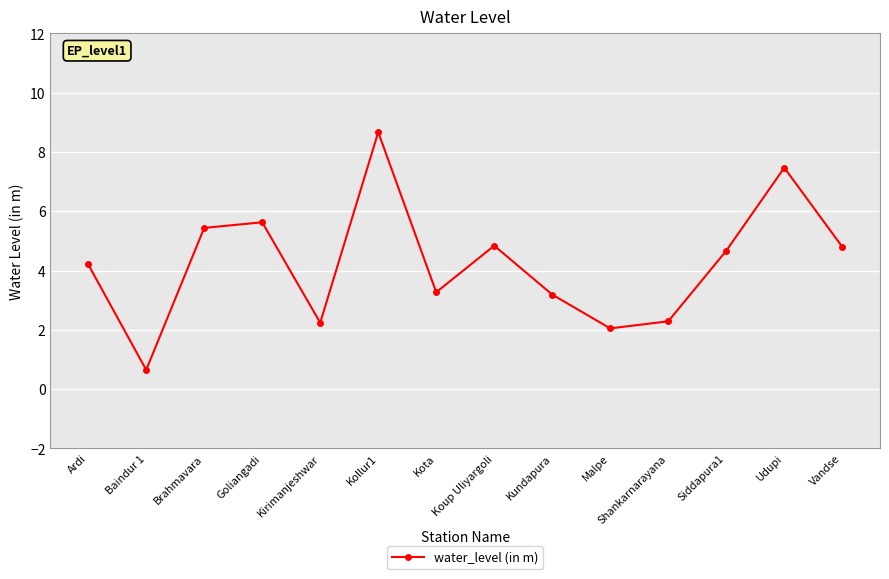

What is the difference between the second highest and second lowest values?

5.4